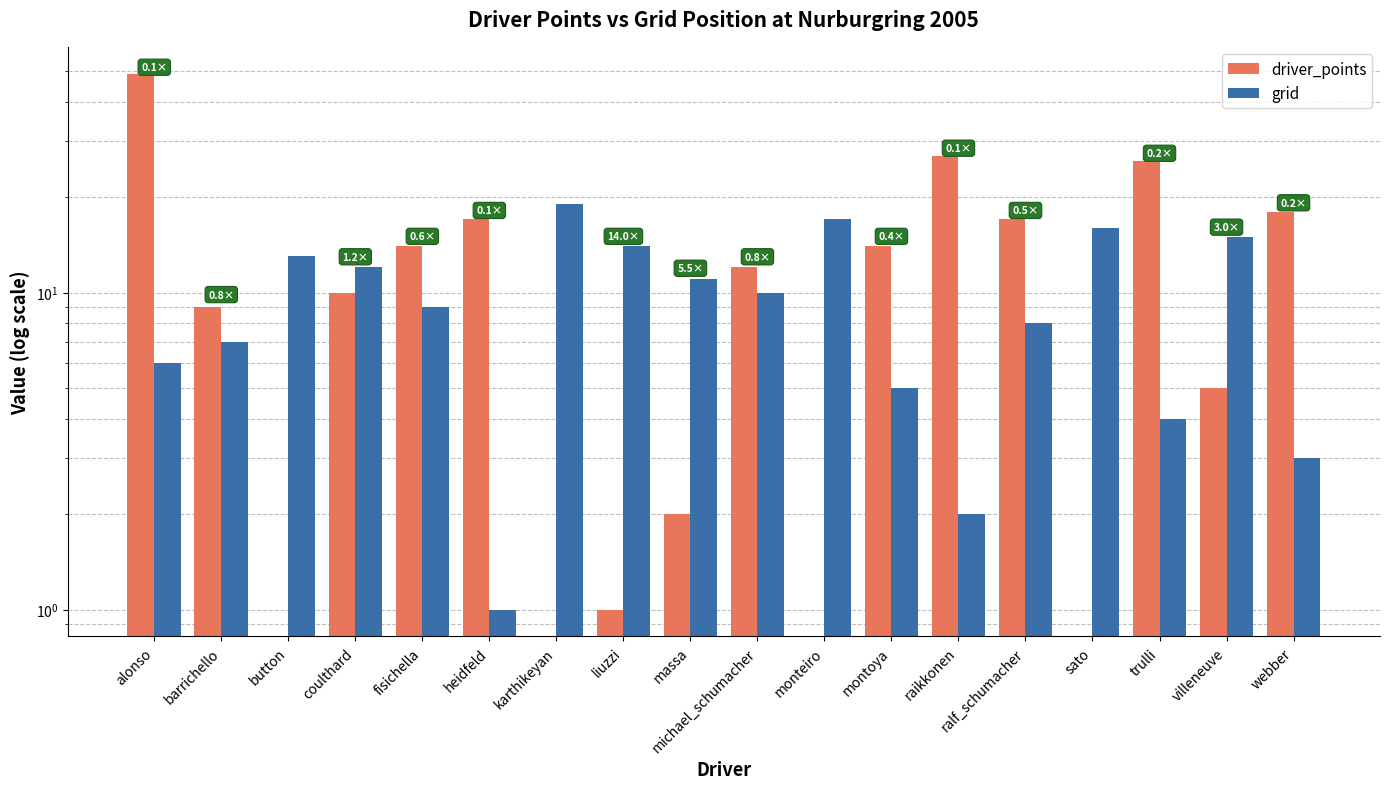

Reading left to right, list all the values displayed in this chart.

driver_points: 49	9	0	10	14	17	0	1	2	12	0	14	27	17	0	26	5	18
grid: 6	7	13	12	9	1	19	14	11	10	17	5	2	8	16	4	15	3